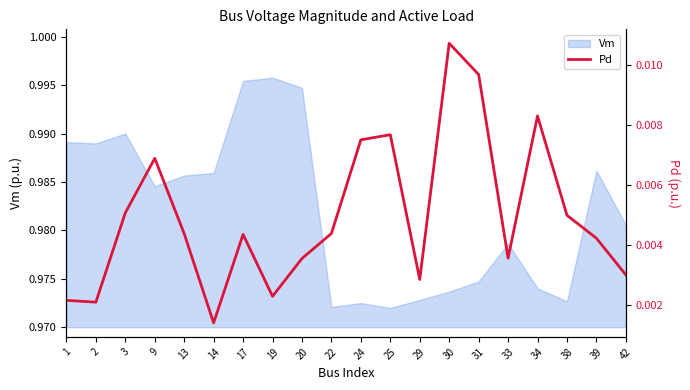

At which category does the data reach its first local peak?

9